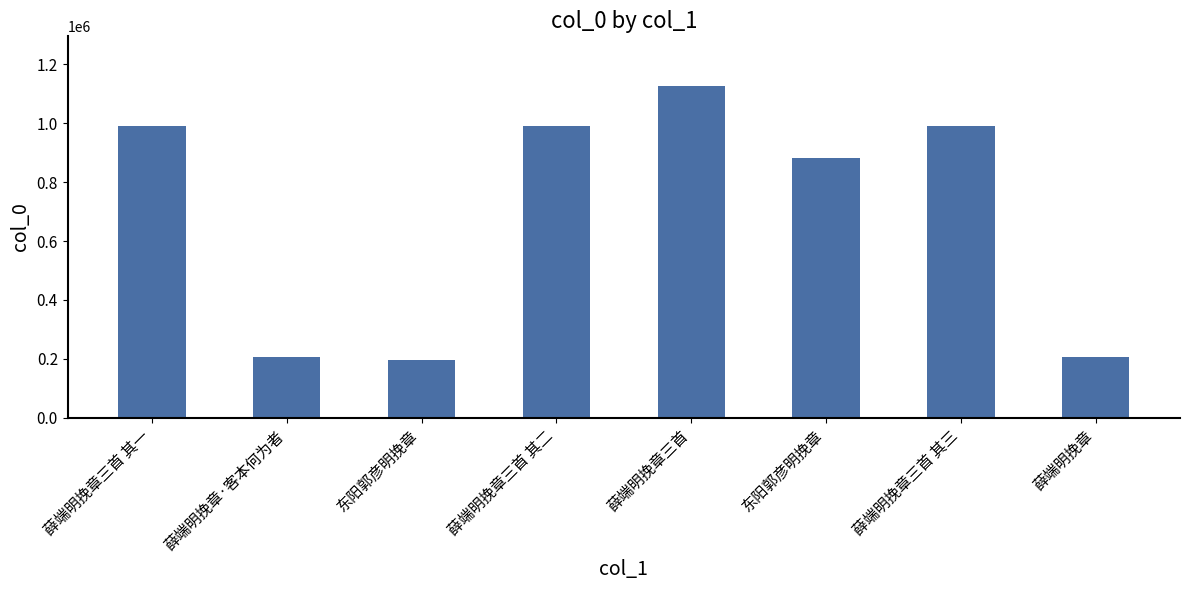

At which category does the chart reach its peak across all series?

薛端明挽章三首